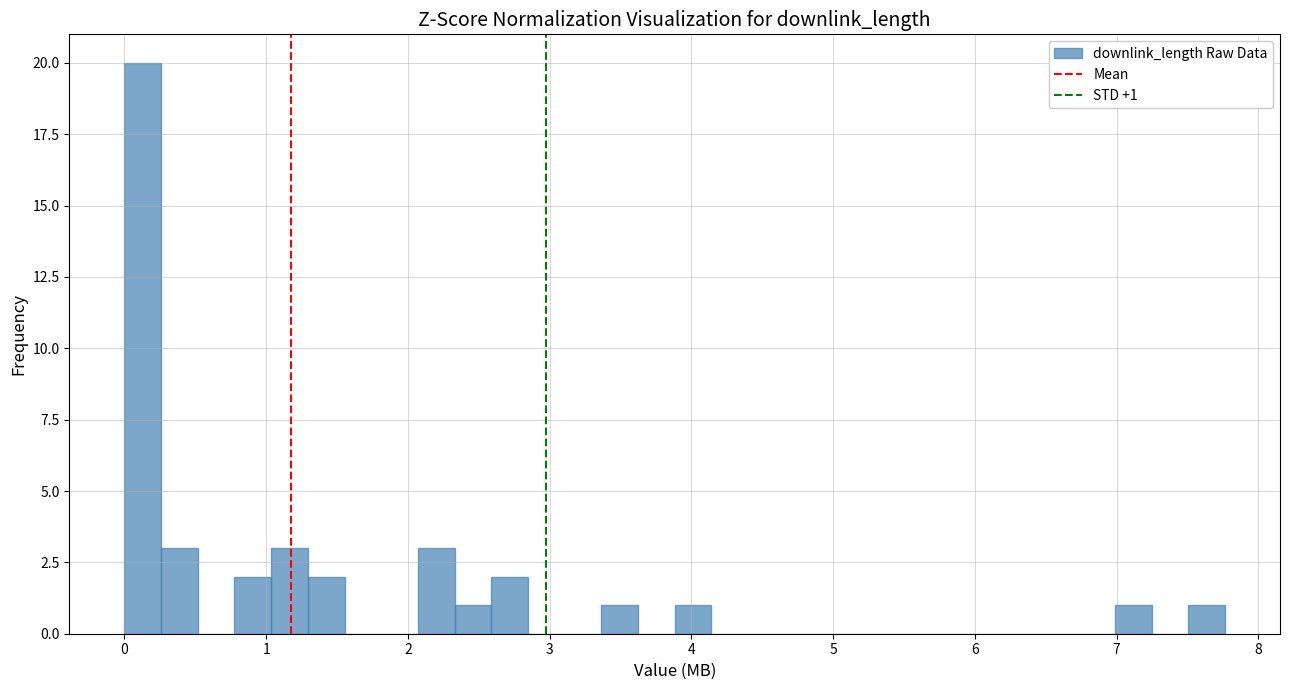

Read against the x-axis, roughly where is the centre of the tallest bar?

0.1